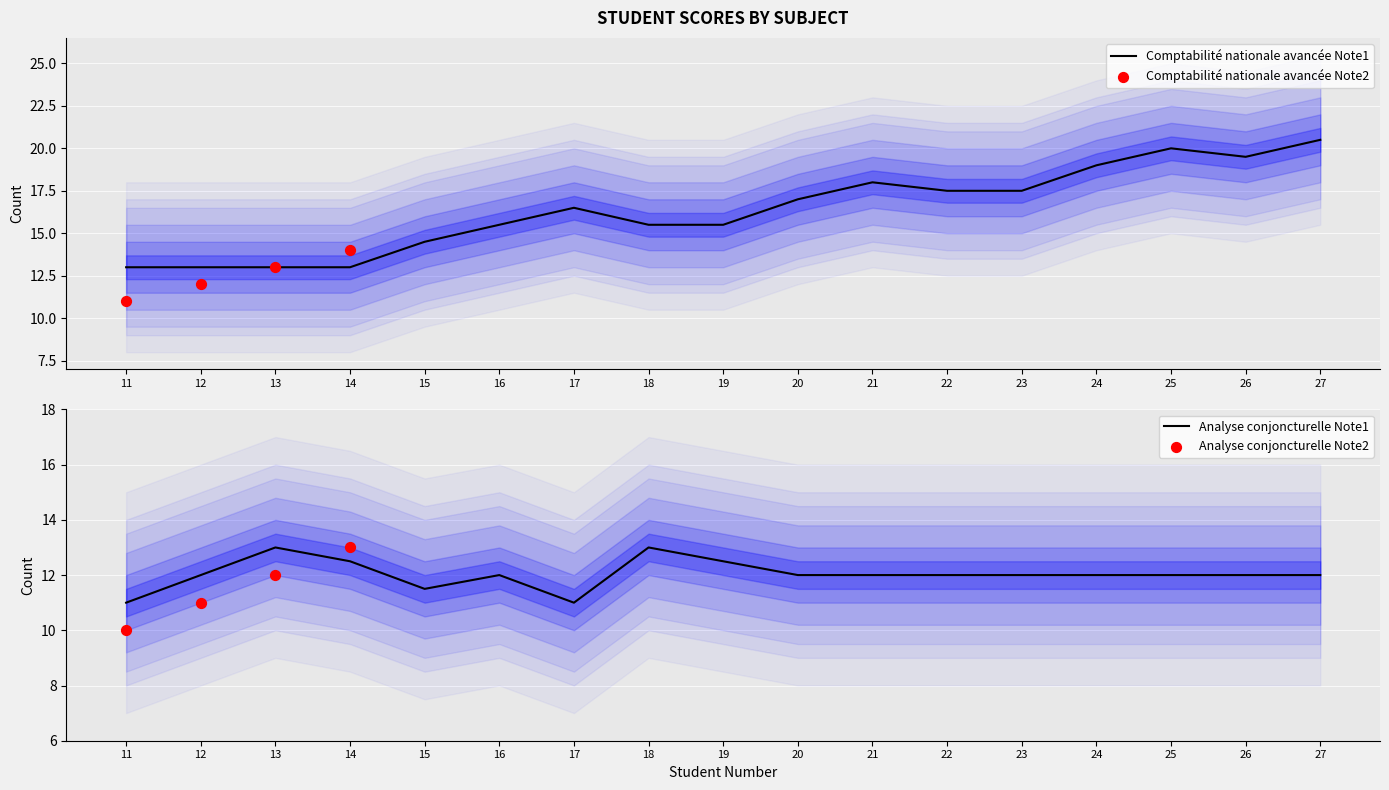

Which series contains the highest Y value?

Comptabilité nationale avancée Note1